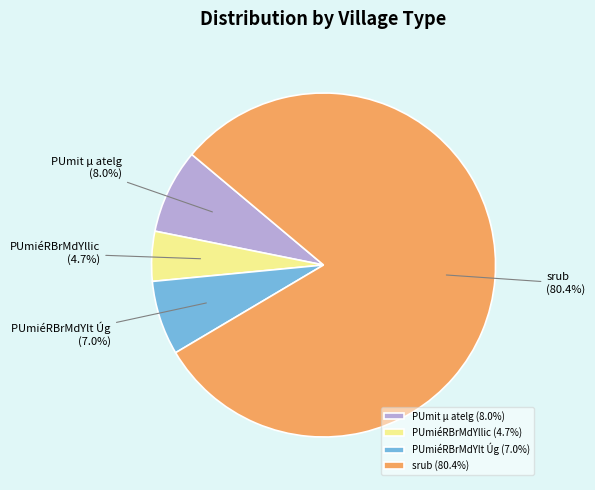

True or false: PUmiéRBrMdYlt Úg accounts for 7% of the total.

True